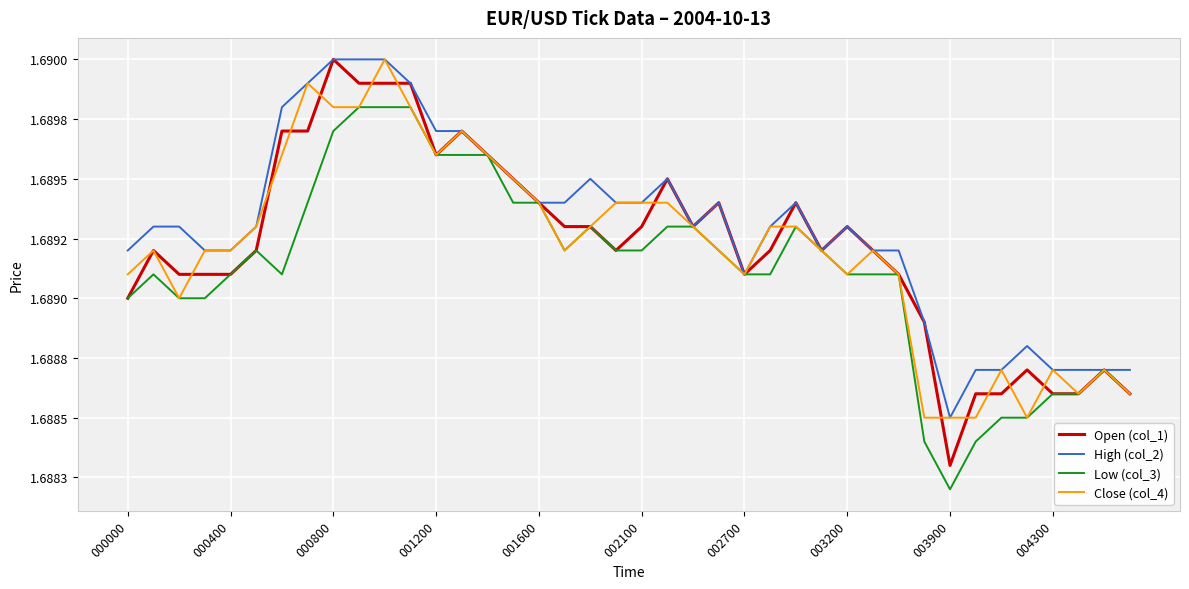

True or false: Open (col_1) has more than 0 interior local peaks.

True